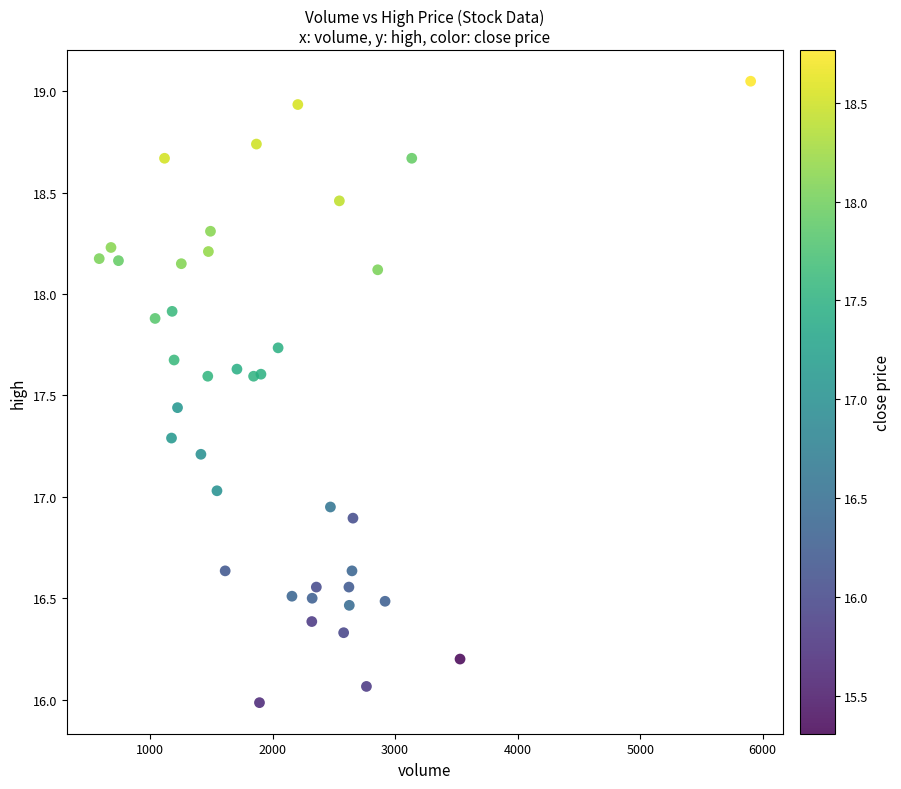

What is the range of Y values (max minus min)?

3.1